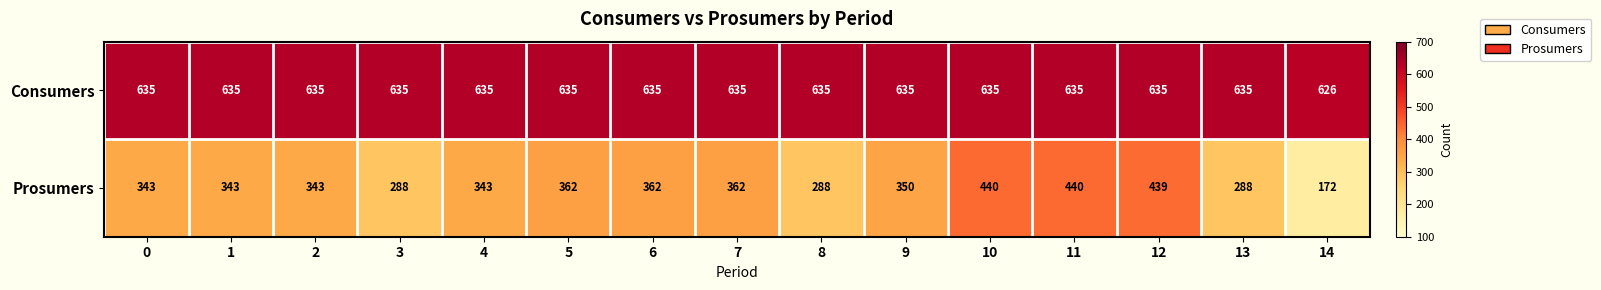

Reading right to left, extract all data points from this chart.

Consumers: 626	635	635	635	635	635	635	635	635	635	635	635	635	635	635
Prosumers: 172	288	439	440	440	350	288	362	362	362	343	288	343	343	343